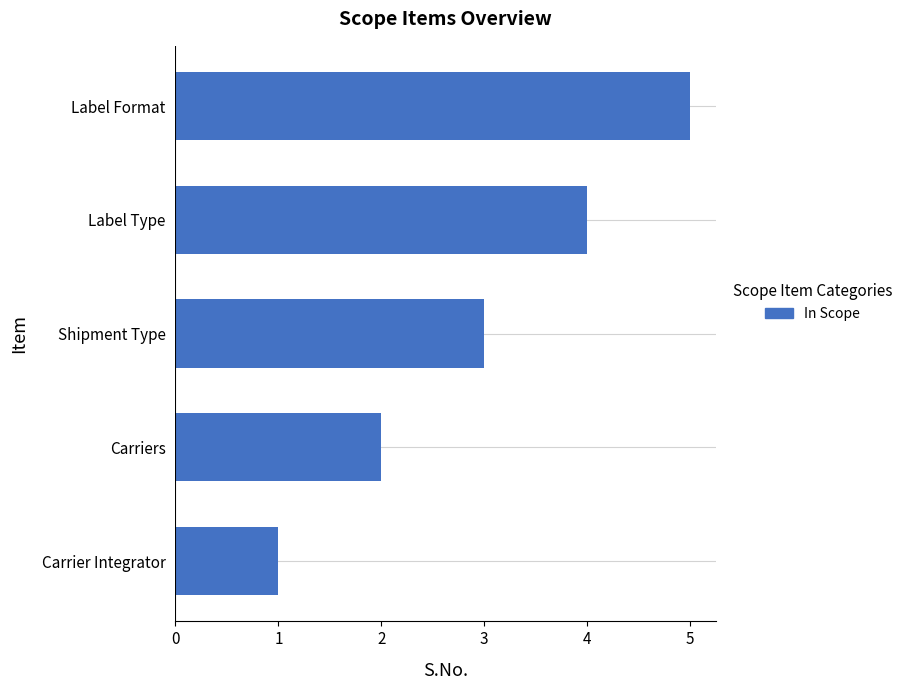

Does the chart contain any negative values?

No